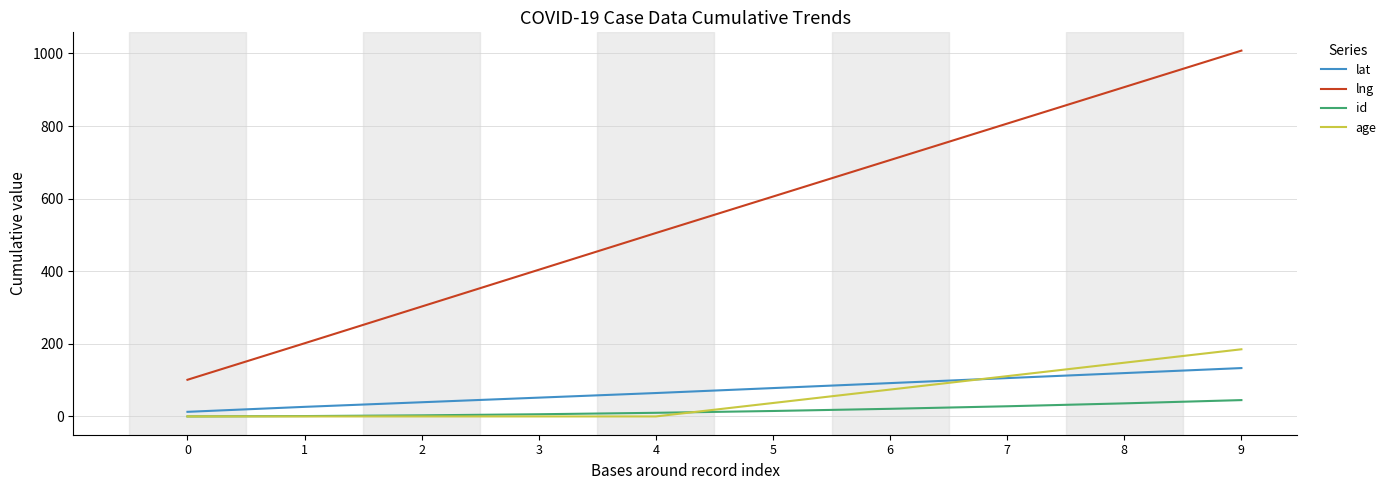

Rank the series by their maximum value, from highest to lowest.

lng, age, lat, id